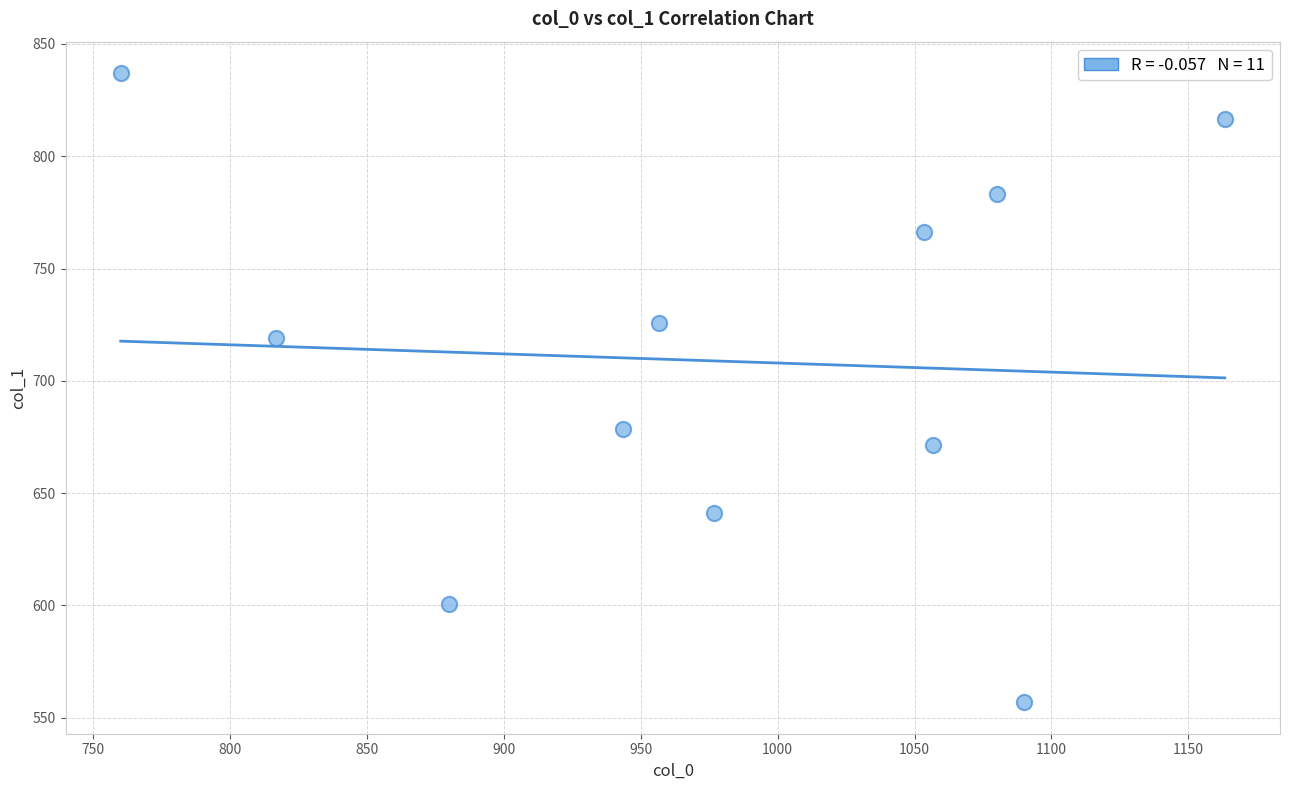

What is the range of Y values (max minus min)?

280.1